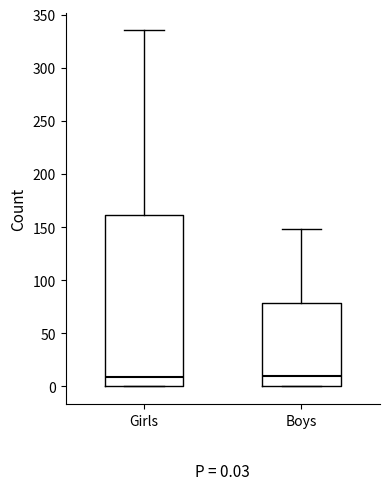

Comparing the boxes themselves (not the whiskers), which one is the tallest?

Girls